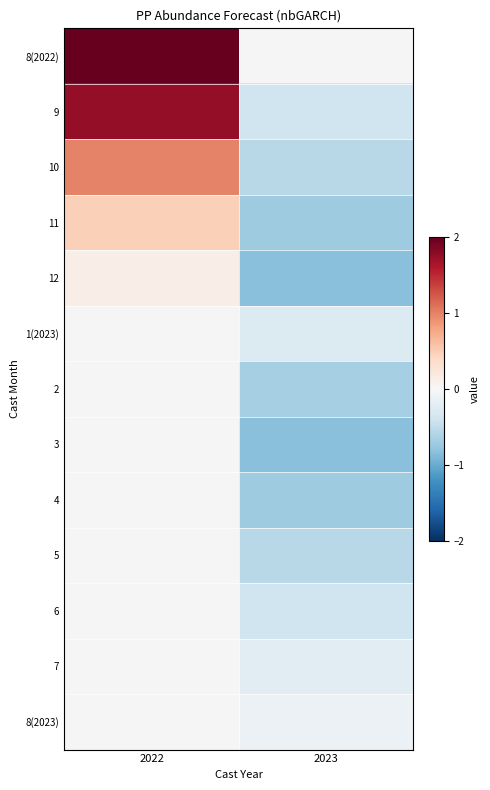

Rank the series at 2022 from highest to lowest value.

8(2022), 9, 10, 11, 12, 1(2023), 2, 3, 4, 5, 6, 7, 8(2023)